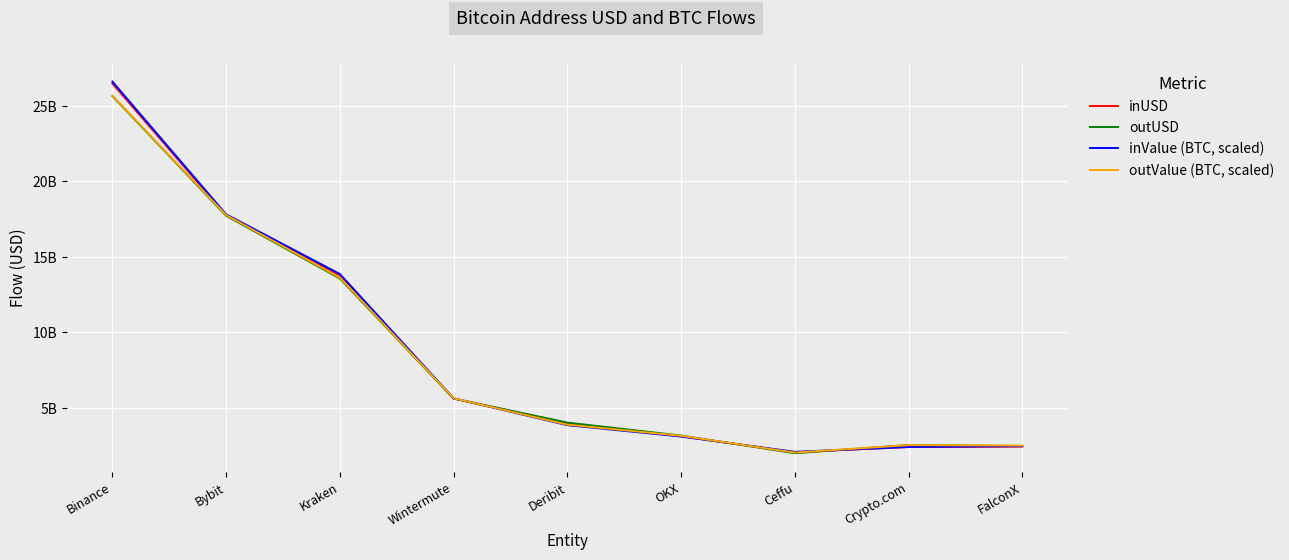

Rank the series by their maximum value, from highest to lowest.

inValue (BTC, scaled), inUSD, outValue (BTC, scaled), outUSD